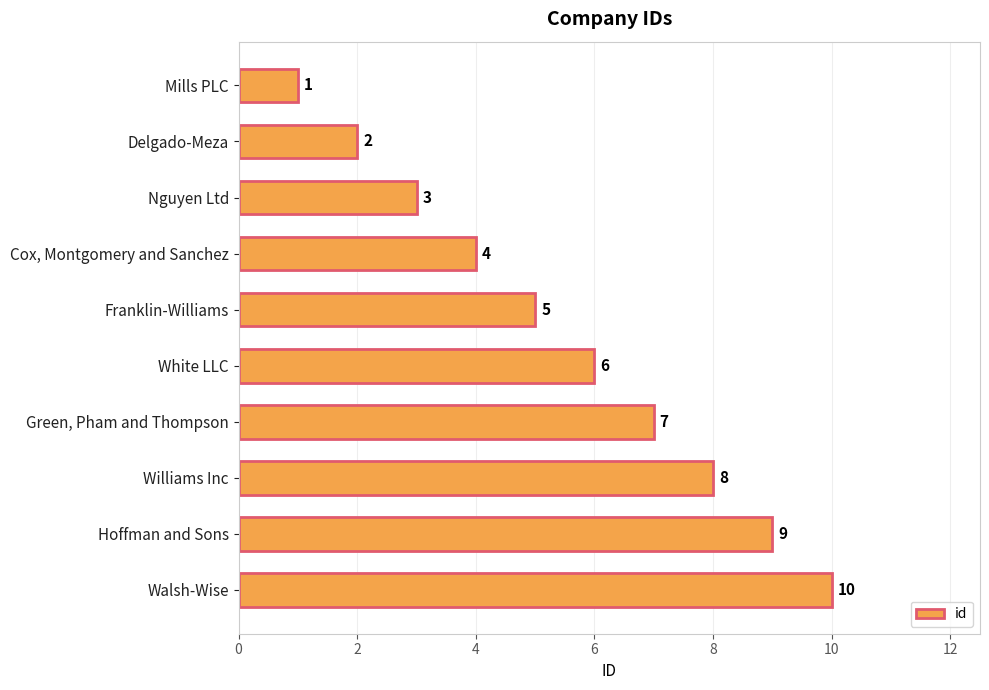

What is the difference between the values at Williams Inc and Nguyen Ltd?

5